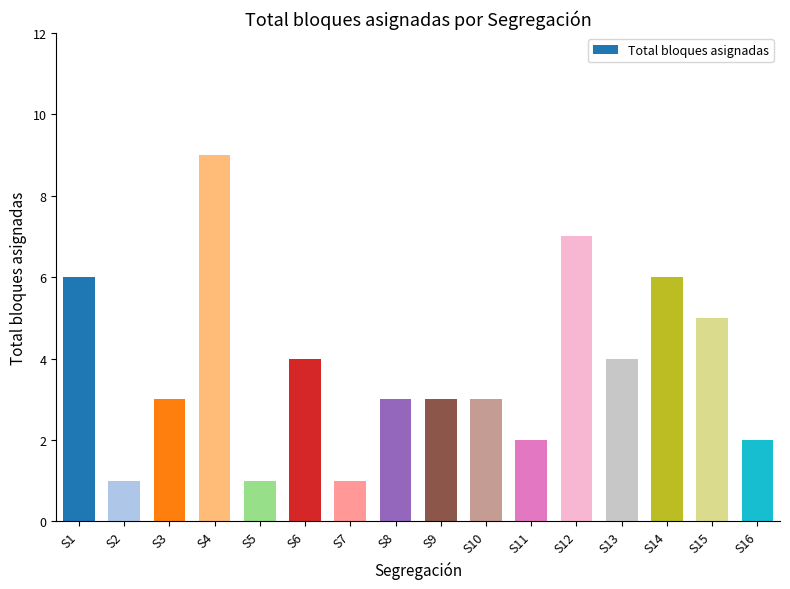

What is the value of the 11th bar from the left?

2